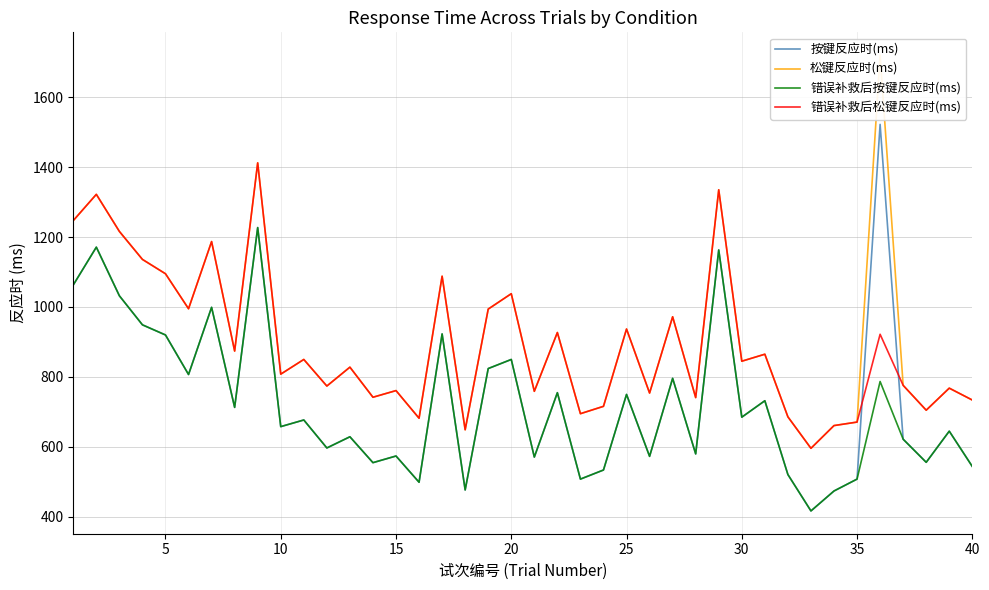

True or false: 错误补救后松键反应时(ms) and 错误补救后按键反应时(ms) cross at least once.

False